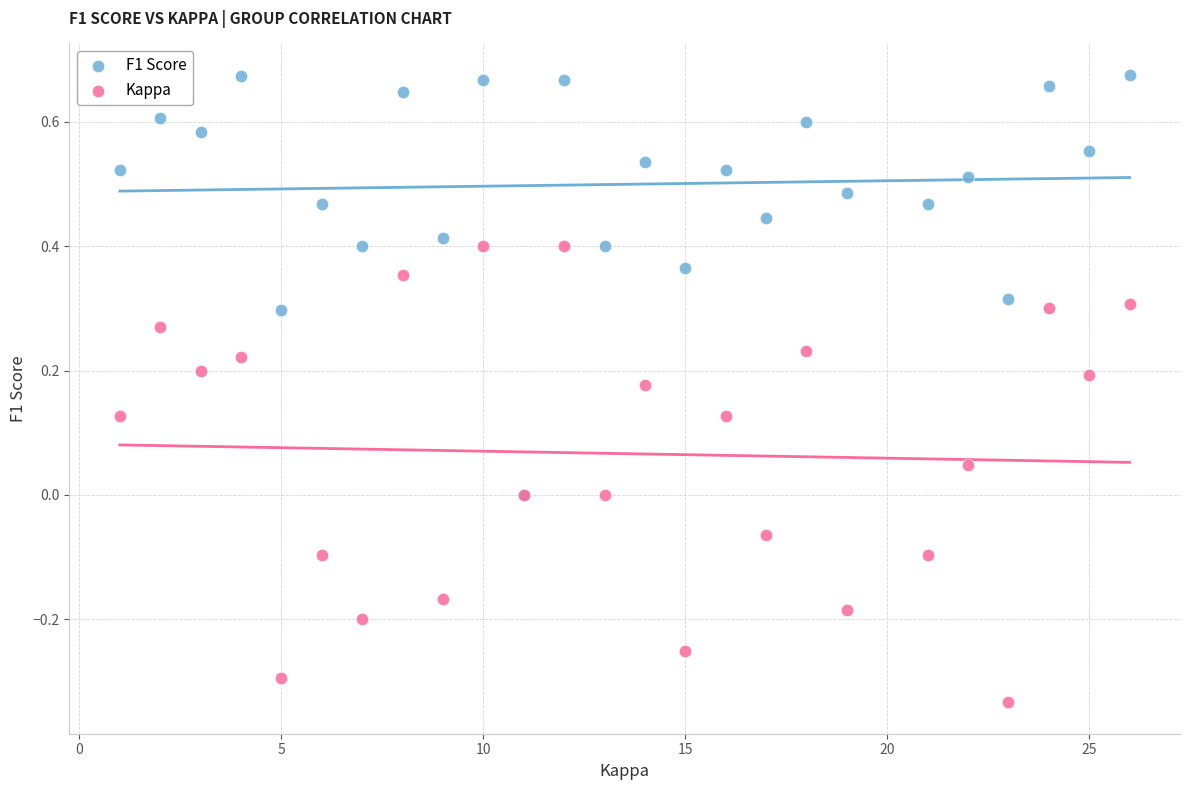

Which series contains the lowest Y value?

Kappa